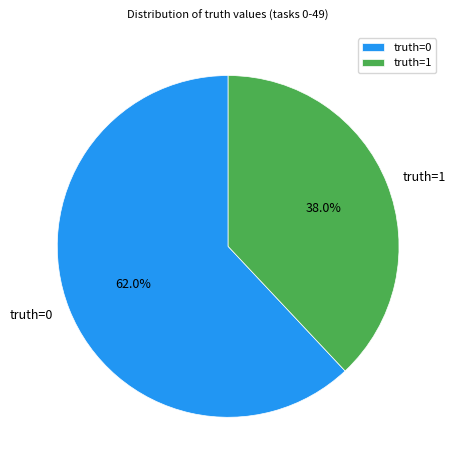

What percentage is the truth=0 slice, to the nearest percent?

62%